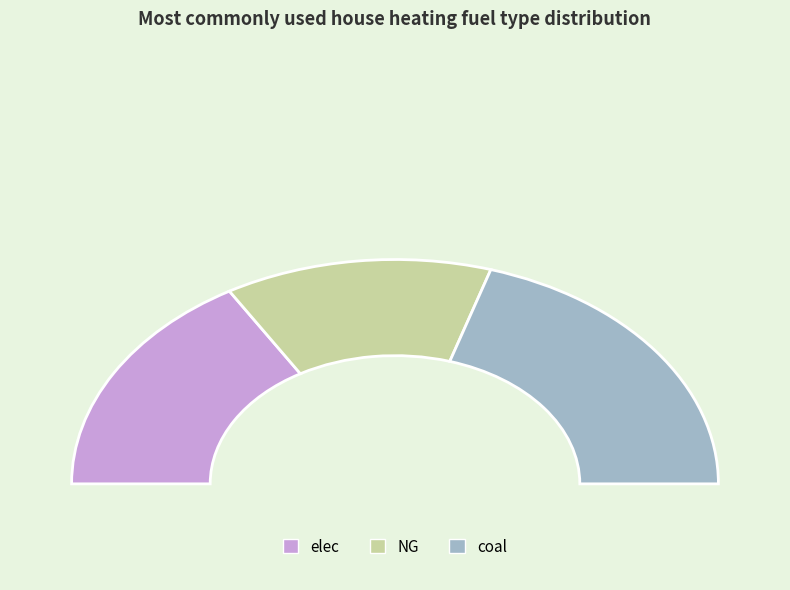

Does coal represent more than half of the total?

No